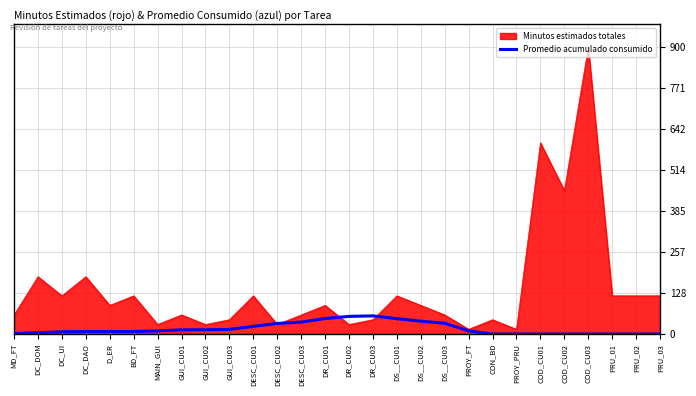

The value of Minutos estimados totales at DS__CU01 is 120.0. True or false?

True